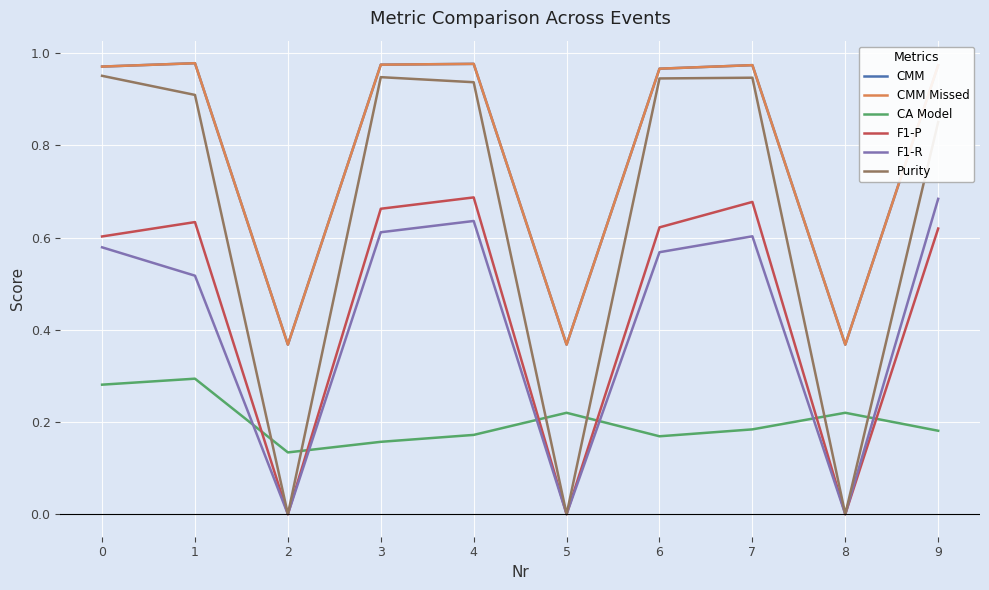

The Purity series shows 1.2 at 4. True or false?

False